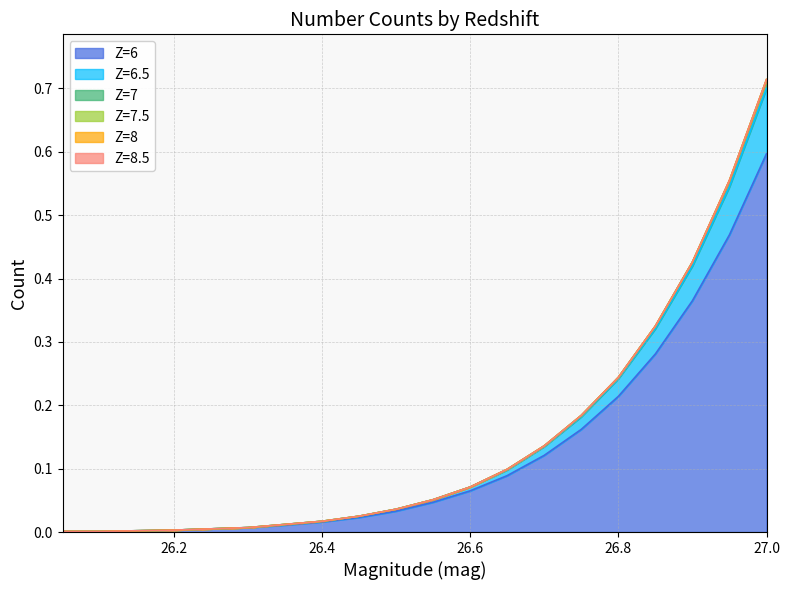

Which label corresponds to the largest value in the chart?

27.0